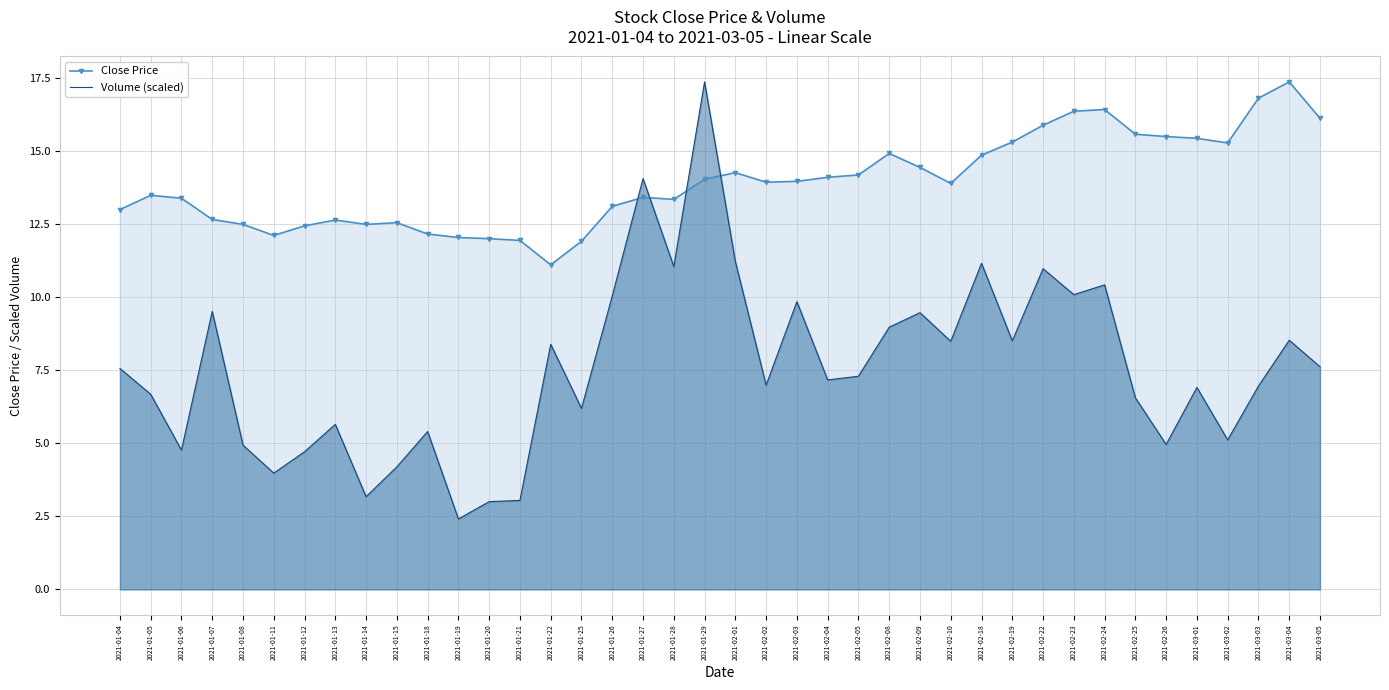

Reading left to right, transcribe all the data shown in this chart.

Close Price: 2021-01-04=13.0	2021-01-05=13.5	2021-01-06=13.4	2021-01-07=12.7	2021-01-08=12.5	2021-01-11=12.1	2021-01-12=12.4	2021-01-13=12.6	2021-01-14=12.5	2021-01-15=12.5	2021-01-18=12.2	2021-01-19=12.0	2021-01-20=12.0	2021-01-21=11.9	2021-01-22=11.1	2021-01-25=11.9	2021-01-26=13.1	2021-01-27=13.4	2021-01-28=13.3	2021-01-29=14.0	2021-02-01=14.3	2021-02-02=13.9	2021-02-03=14.0	2021-02-04=14.1	2021-02-05=14.2	2021-02-08=14.9	2021-02-09=14.4	2021-02-10=13.9	2021-02-18=14.9	2021-02-19=15.3	2021-02-22=15.9	2021-02-23=16.4	2021-02-24=16.4	2021-02-25=15.6	2021-02-26=15.5	2021-03-01=15.4	2021-03-02=15.3	2021-03-03=16.8	2021-03-04=17.4	2021-03-05=16.1
Volume (scaled): 2021-01-04=7.6	2021-01-05=6.7	2021-01-06=4.8	2021-01-07=9.5	2021-01-08=4.9	2021-01-11=4.0	2021-01-12=4.7	2021-01-13=5.6	2021-01-14=3.2	2021-01-15=4.2	2021-01-18=5.4	2021-01-19=2.4	2021-01-20=3.0	2021-01-21=3.0	2021-01-22=8.4	2021-01-25=6.2	2021-01-26=10.0	2021-01-27=14.1	2021-01-28=11.0	2021-01-29=17.4	2021-02-01=11.2	2021-02-02=7.0	2021-02-03=9.8	2021-02-04=7.2	2021-02-05=7.3	2021-02-08=9.0	2021-02-09=9.5	2021-02-10=8.5	2021-02-18=11.2	2021-02-19=8.5	2021-02-22=11.0	2021-02-23=10.1	2021-02-24=10.4	2021-02-25=6.6	2021-02-26=5.0	2021-03-01=6.9	2021-03-02=5.1	2021-03-03=7.0	2021-03-04=8.5	2021-03-05=7.6